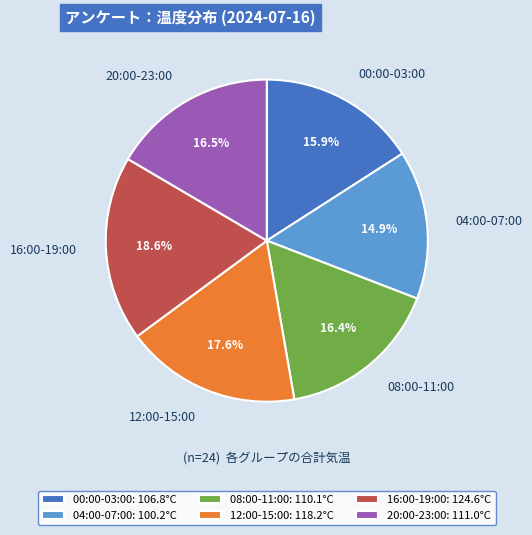

What percentage is NOT represented by 04:00-07:00?

85.1%